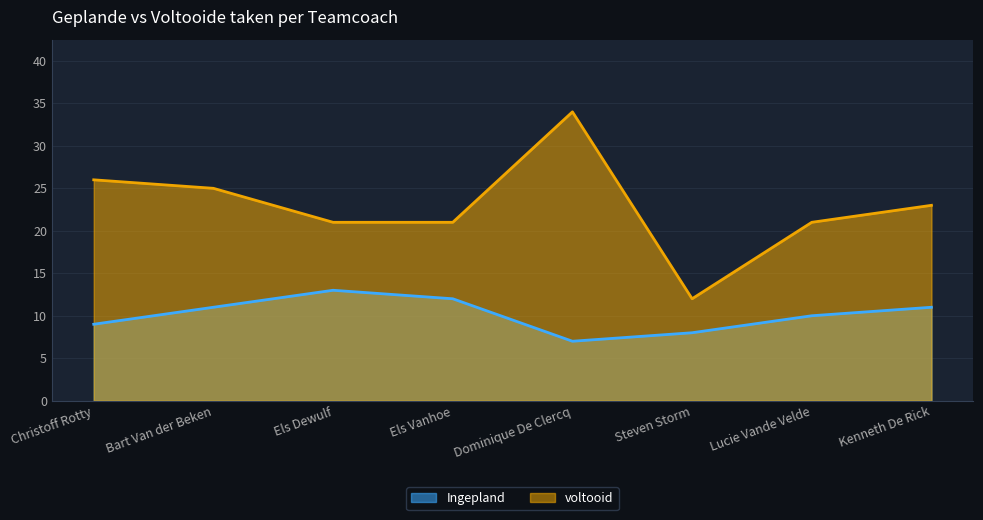

Reading left to right, list all the values displayed in this chart.

Ingepland: Christoff Rotty=9	Bart Van der Beken=11	Els Dewulf=13	Els Vanhoe=12	Dominique De Clercq=7	Steven Storm=8	Lucie Vande Velde=10	Kenneth De Rick=11
voltooid: Christoff Rotty=26	Bart Van der Beken=25	Els Dewulf=21	Els Vanhoe=21	Dominique De Clercq=34	Steven Storm=12	Lucie Vande Velde=21	Kenneth De Rick=23